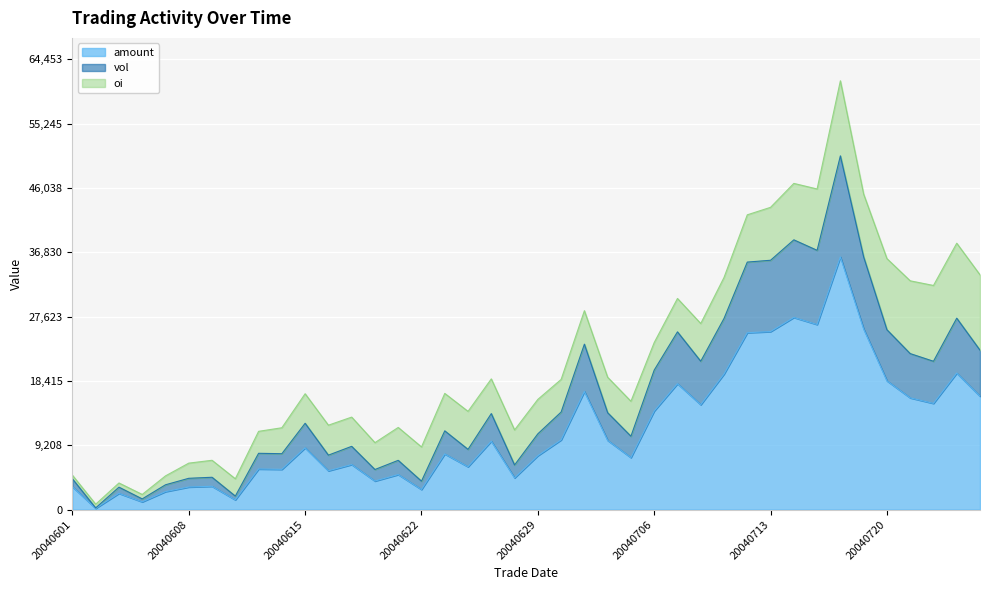

Which has a higher value, 20040607 or 20040604?

20040607